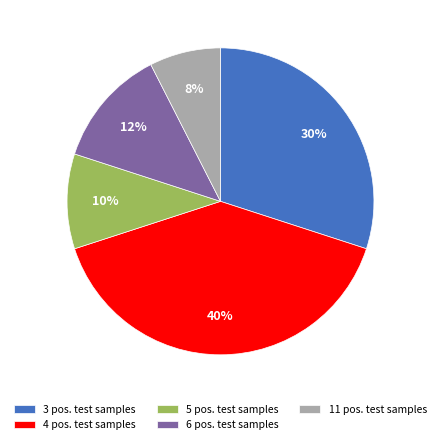

To the nearest percent, what is the combined percentage of 6 pos. test samples and 4 pos. test samples?

52%